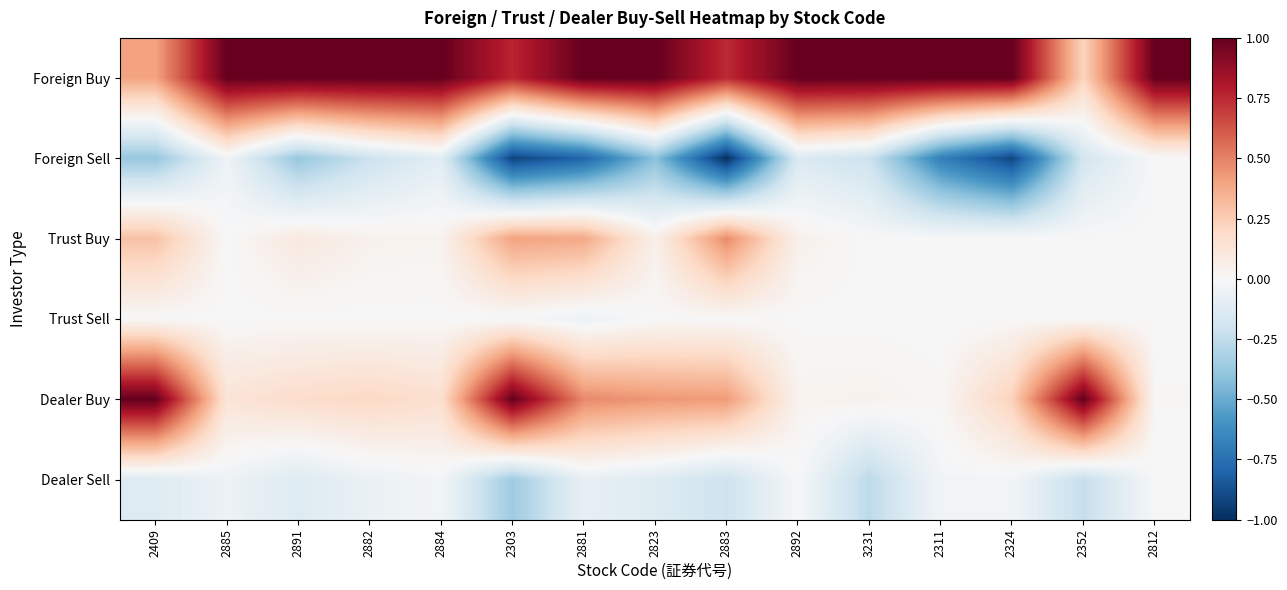

Count the number of data series in this chart.

6